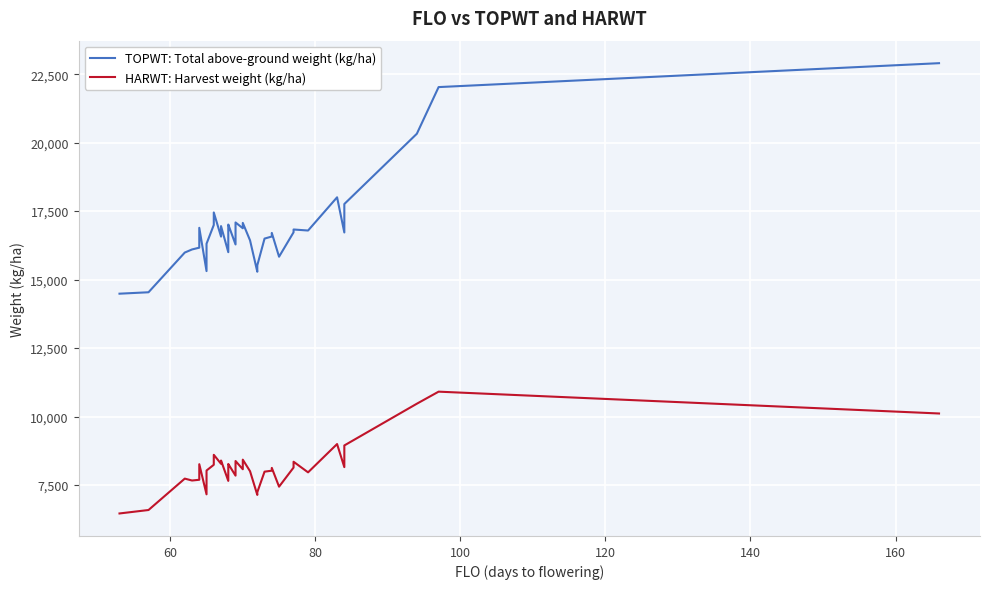

True or false: HARWT: Harvest weight (kg/ha) has a value of 3019 at 36.

False